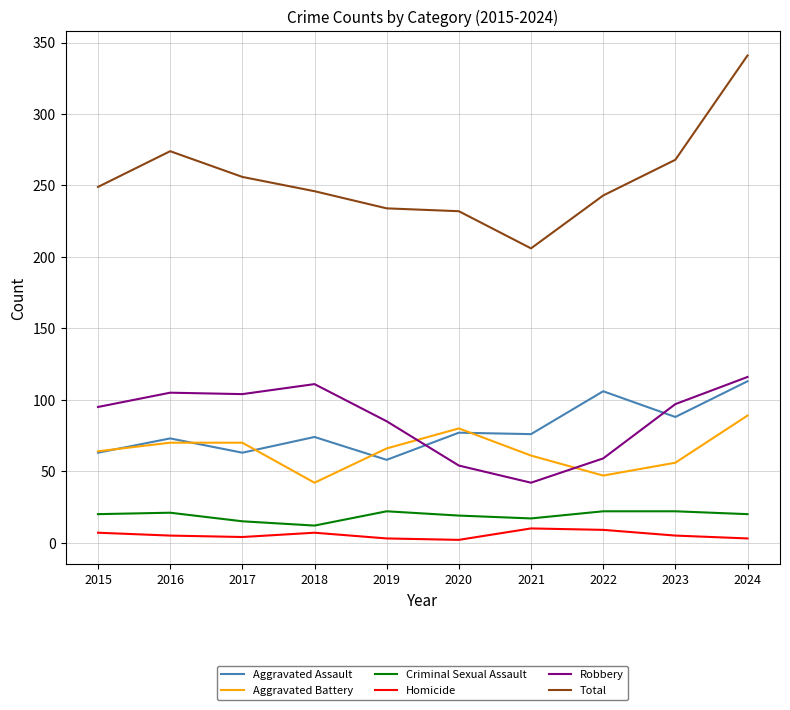

At which category does the chart reach its peak across all series?

2024